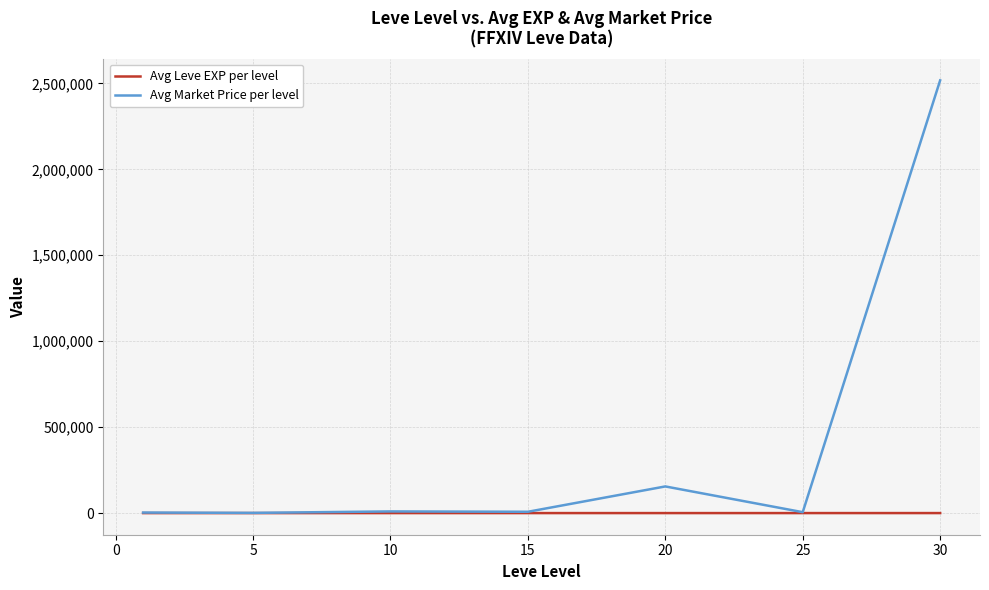

What is the maximum value shown in the chart?

2517507.0